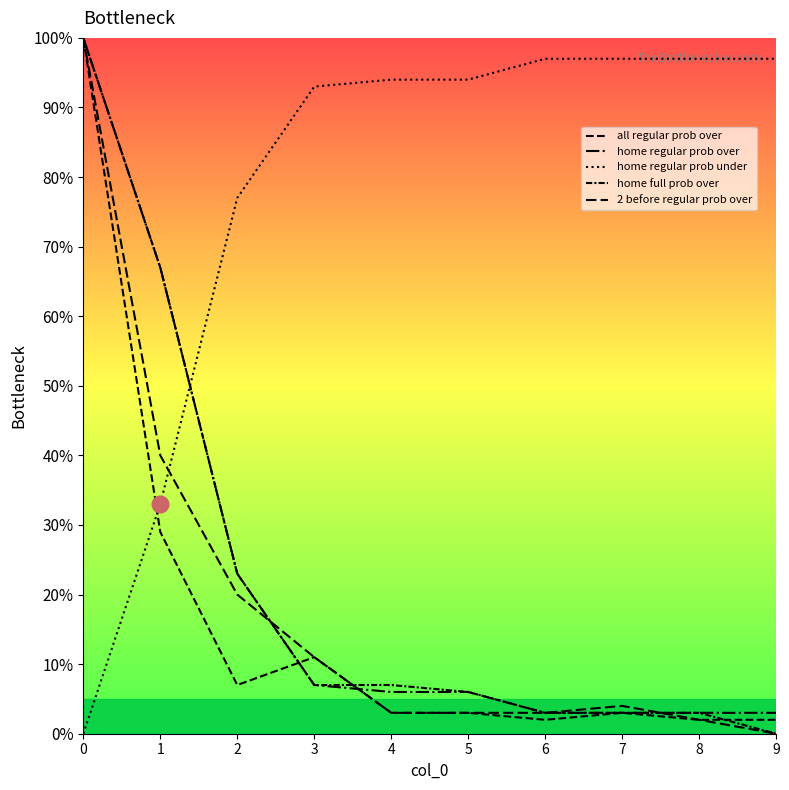

True or false: all regular prob over and 2 before regular prob over intersect in this chart.

False